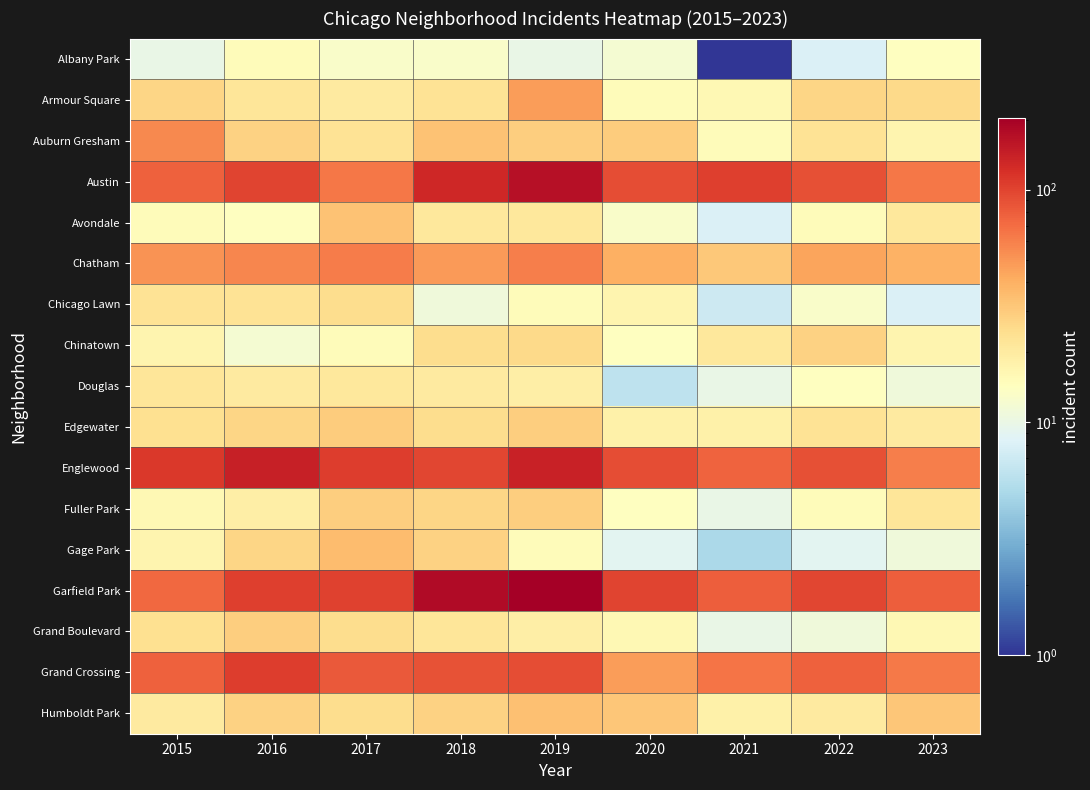

Between 2015 and 2018, which series saw the biggest shift?

Garfield Park